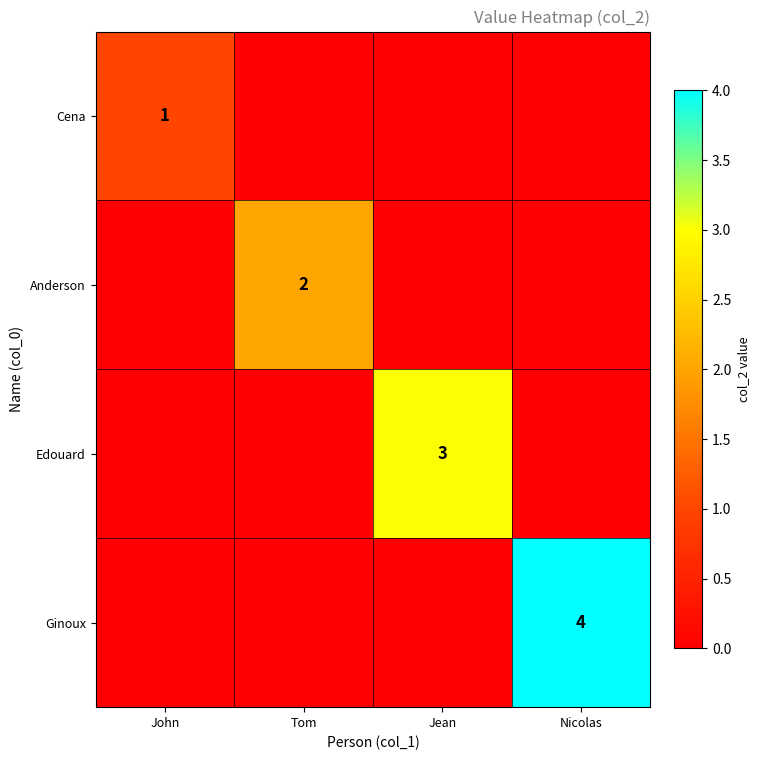

Count the Ginoux values in the range 0 to 4.

4